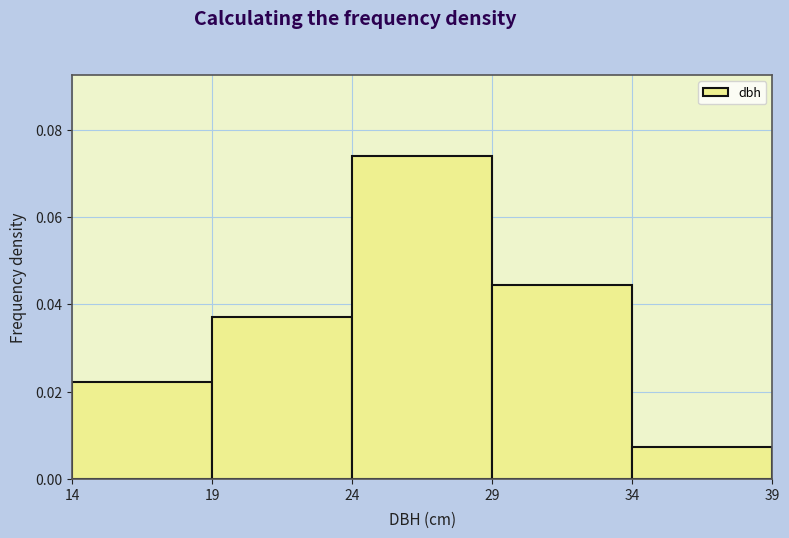

Reading left to right, transcribe this chart: for each bar, give the range it covers on the x-axis and its height. The values are not printed on the chart, so give them approximately, as read against the axis.

14 to 19: 0.022
19 to 24: 0.038
24 to 29: 0.074
29 to 34: 0.044
34 to 39: 0.008